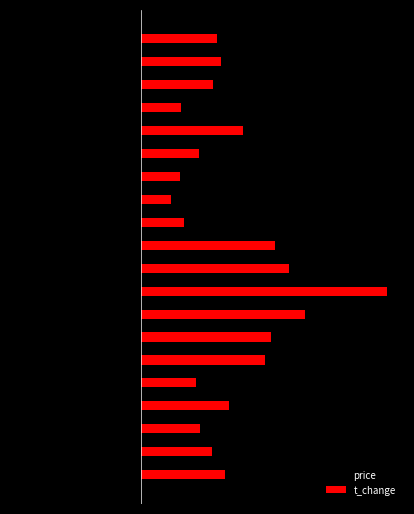

What is the average value of the t_change series?

2.4